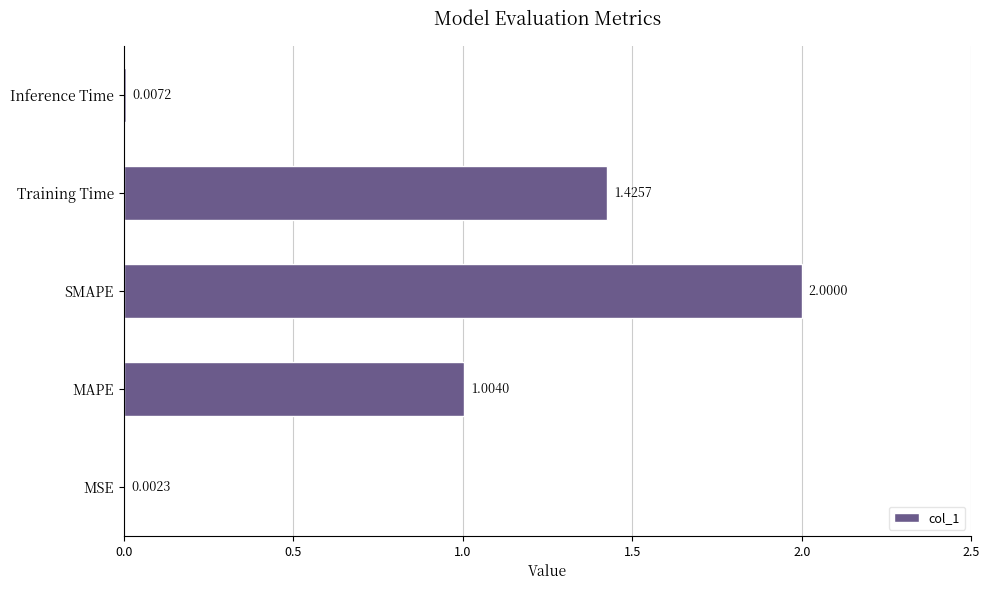

Which category has the highest value across all series?

SMAPE